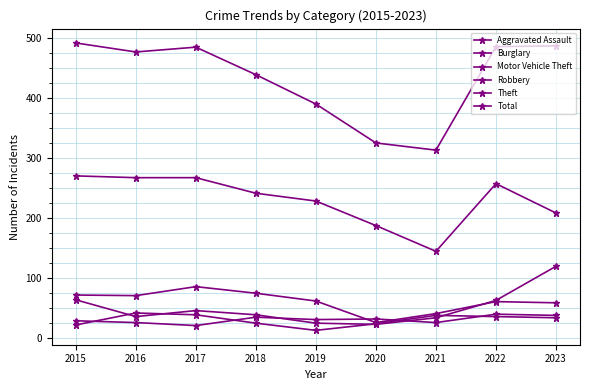

What is the value of the Burglary point at the 2nd from the left?

70